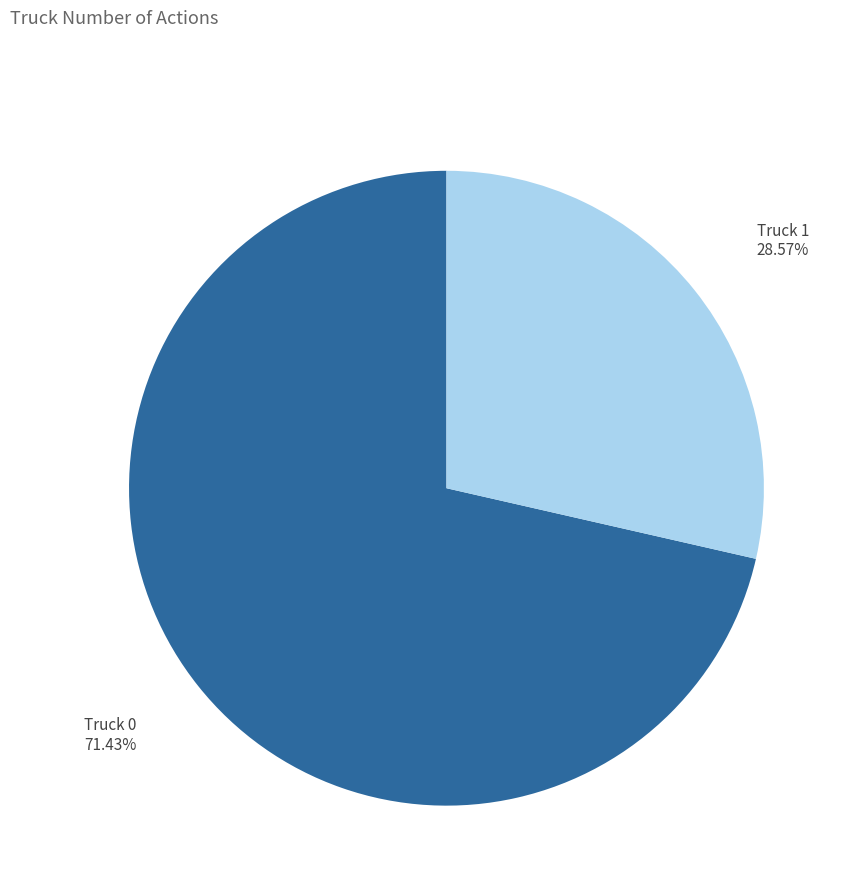

Is there any slice that represents more than half of the pie?

Yes